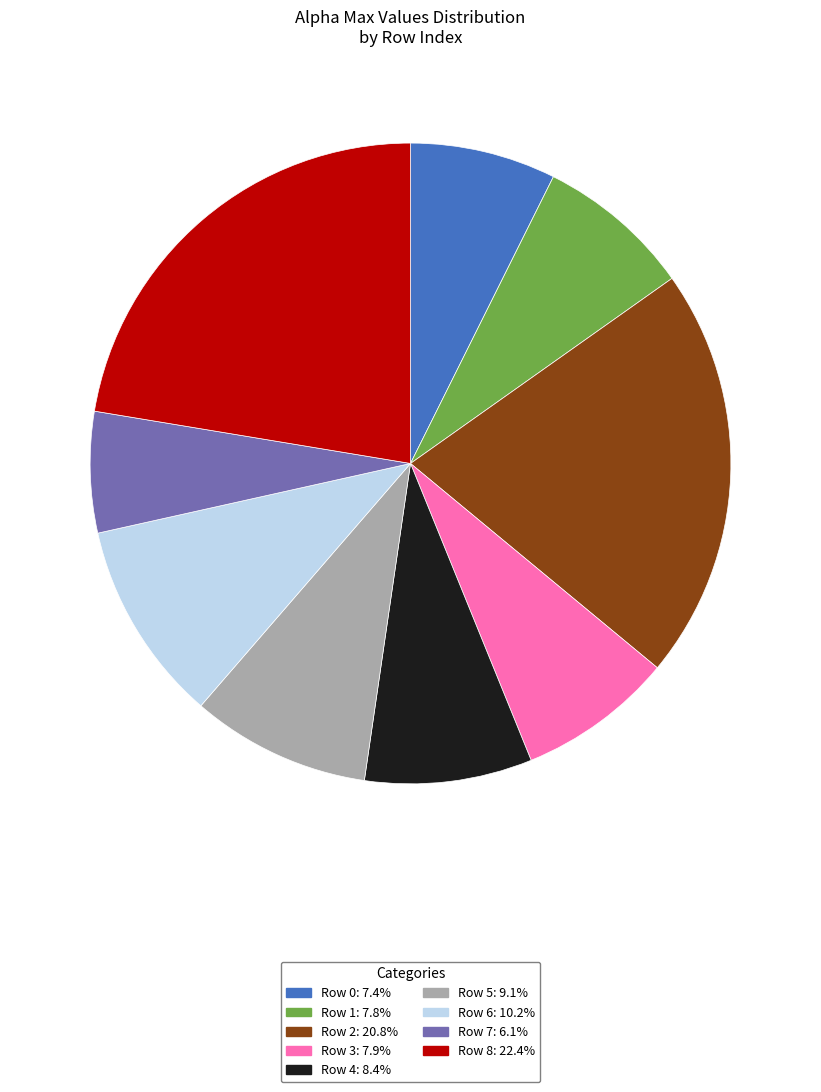

Is there a majority slice in this chart?

No